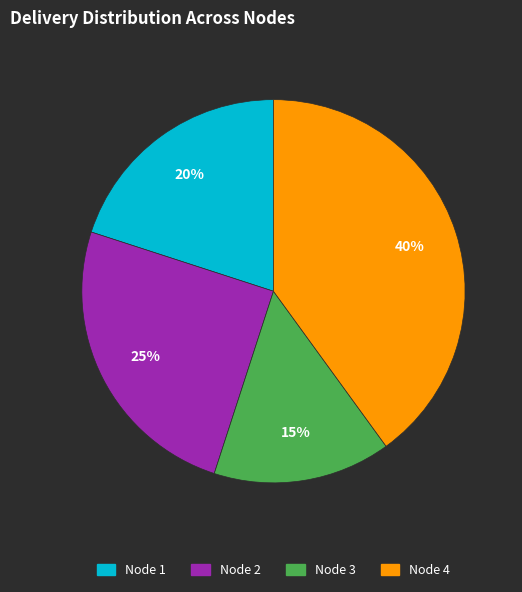

Rank the categories by value from highest to lowest.

Node 4, Node 2, Node 1, Node 3